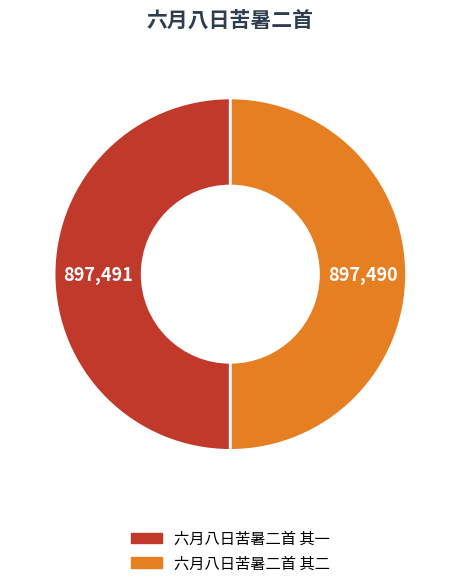

What is the ratio of the value at 六月八日苦暑二首 其二 to the value at 六月八日苦暑二首 其一?

1.0